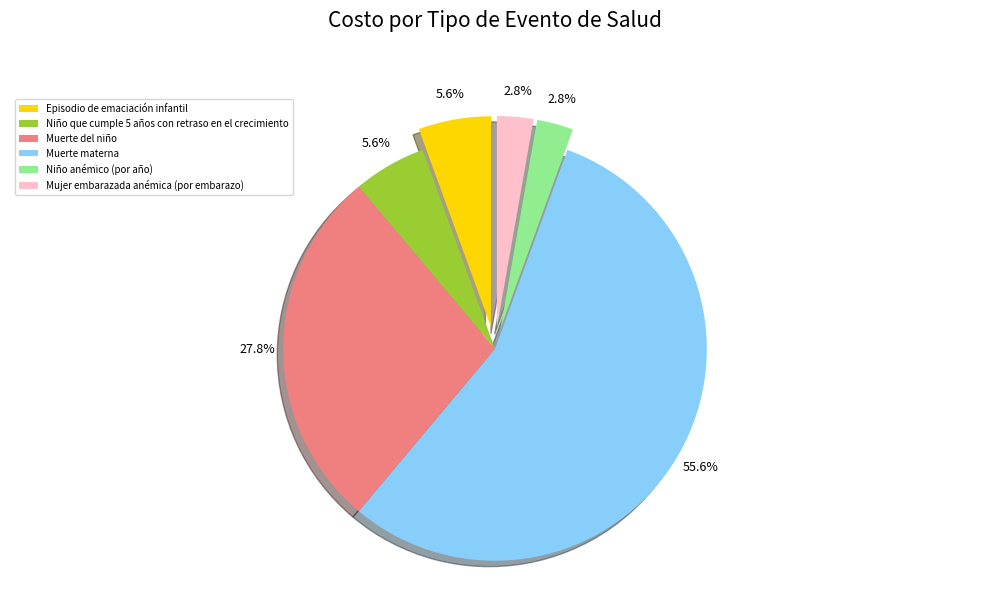

To the nearest percent, what is the average slice percentage?

17%